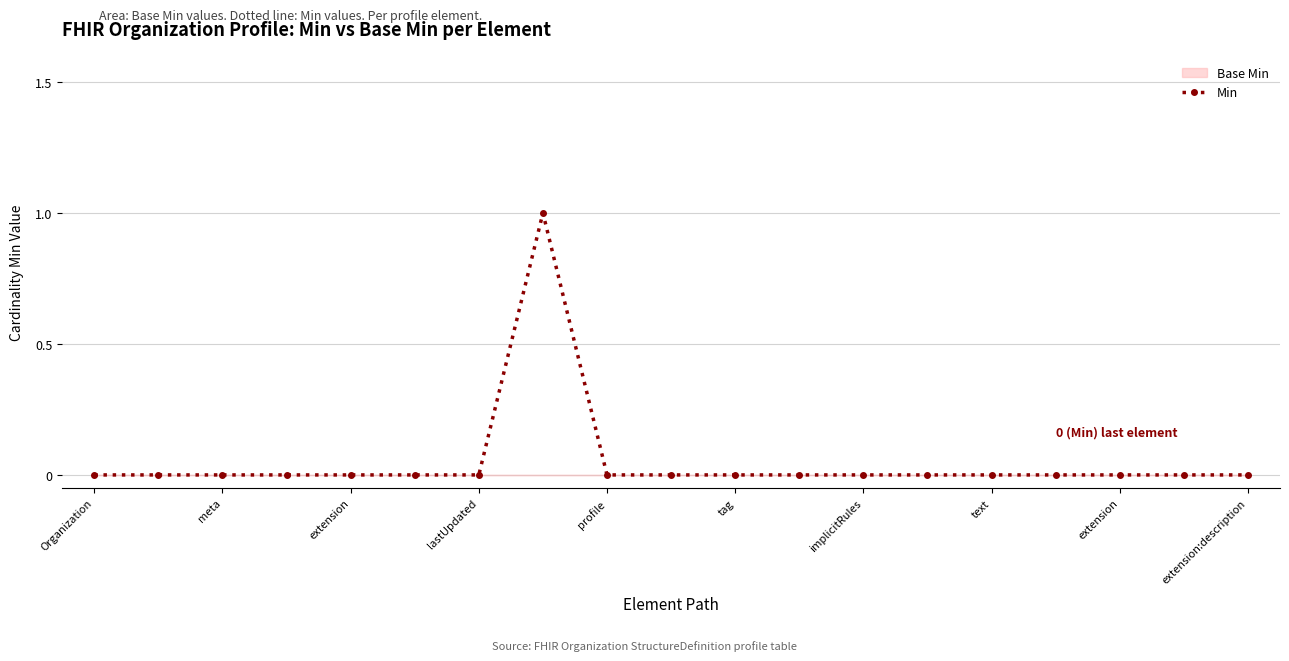

True or false: the data shows 0 at extension.

False